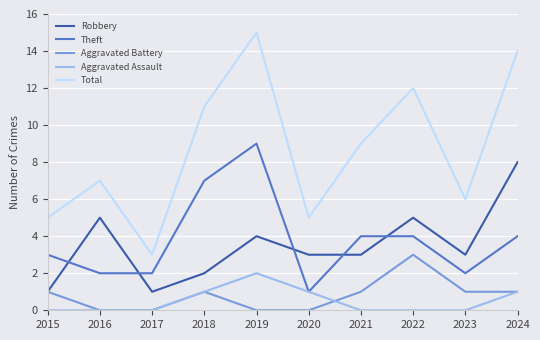

Which series has the widest spread of values?

Total